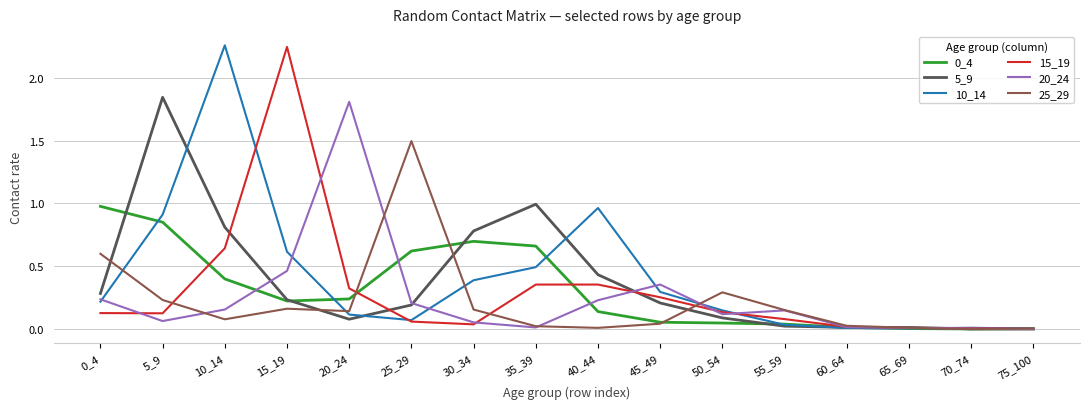

Is it true that 25_29 equals 0.4 at 50_54?

False